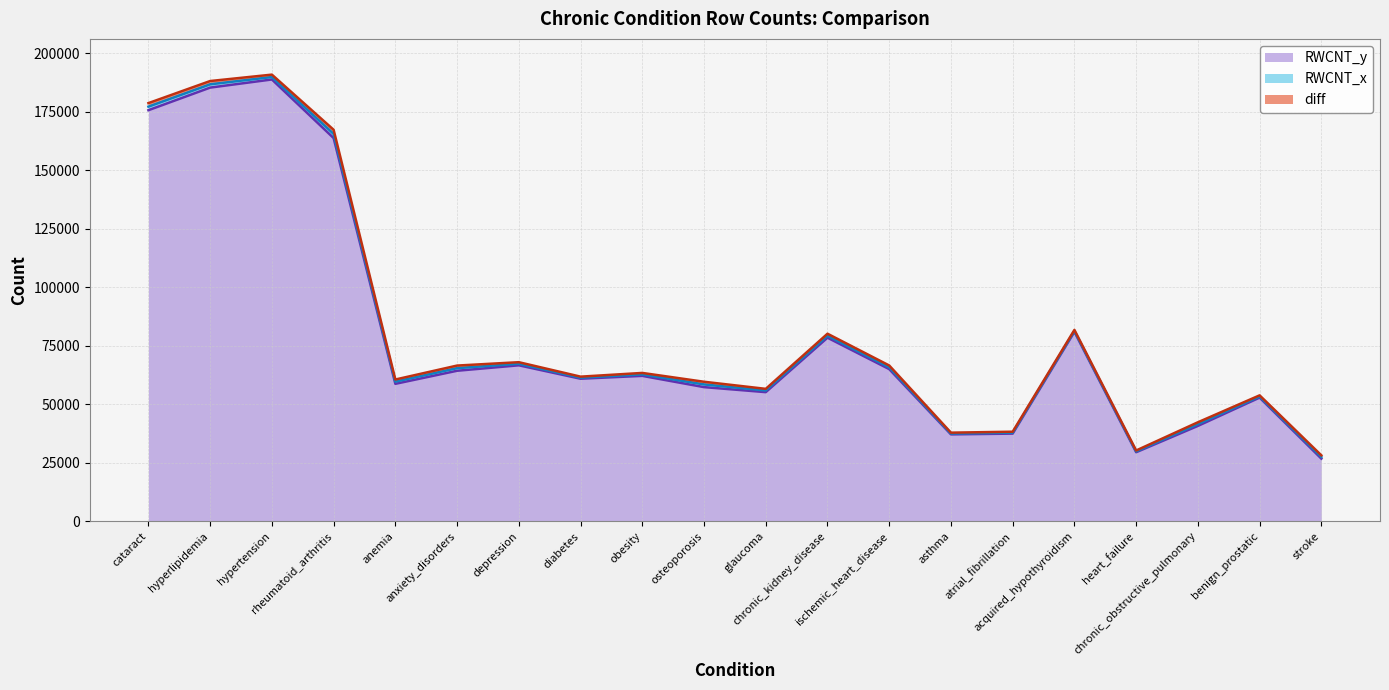

What is the difference between the maximum and second lowest values in the RWCNT_y series?

159322